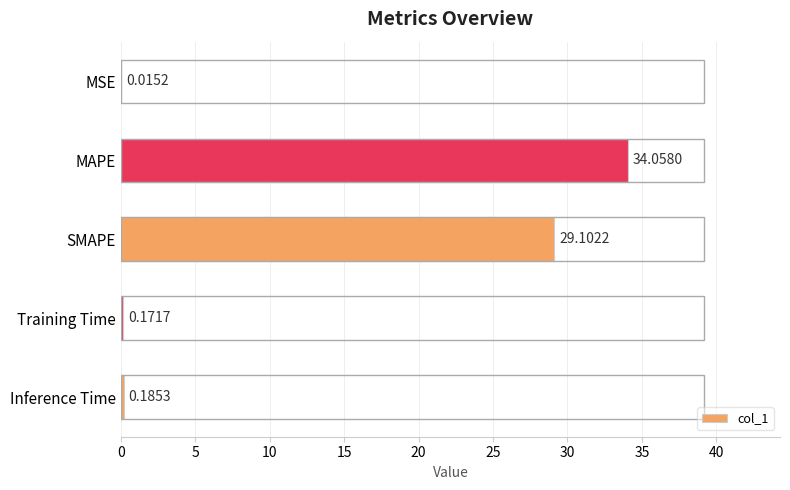

What is the sum of the values at MSE and SMAPE?

29.1